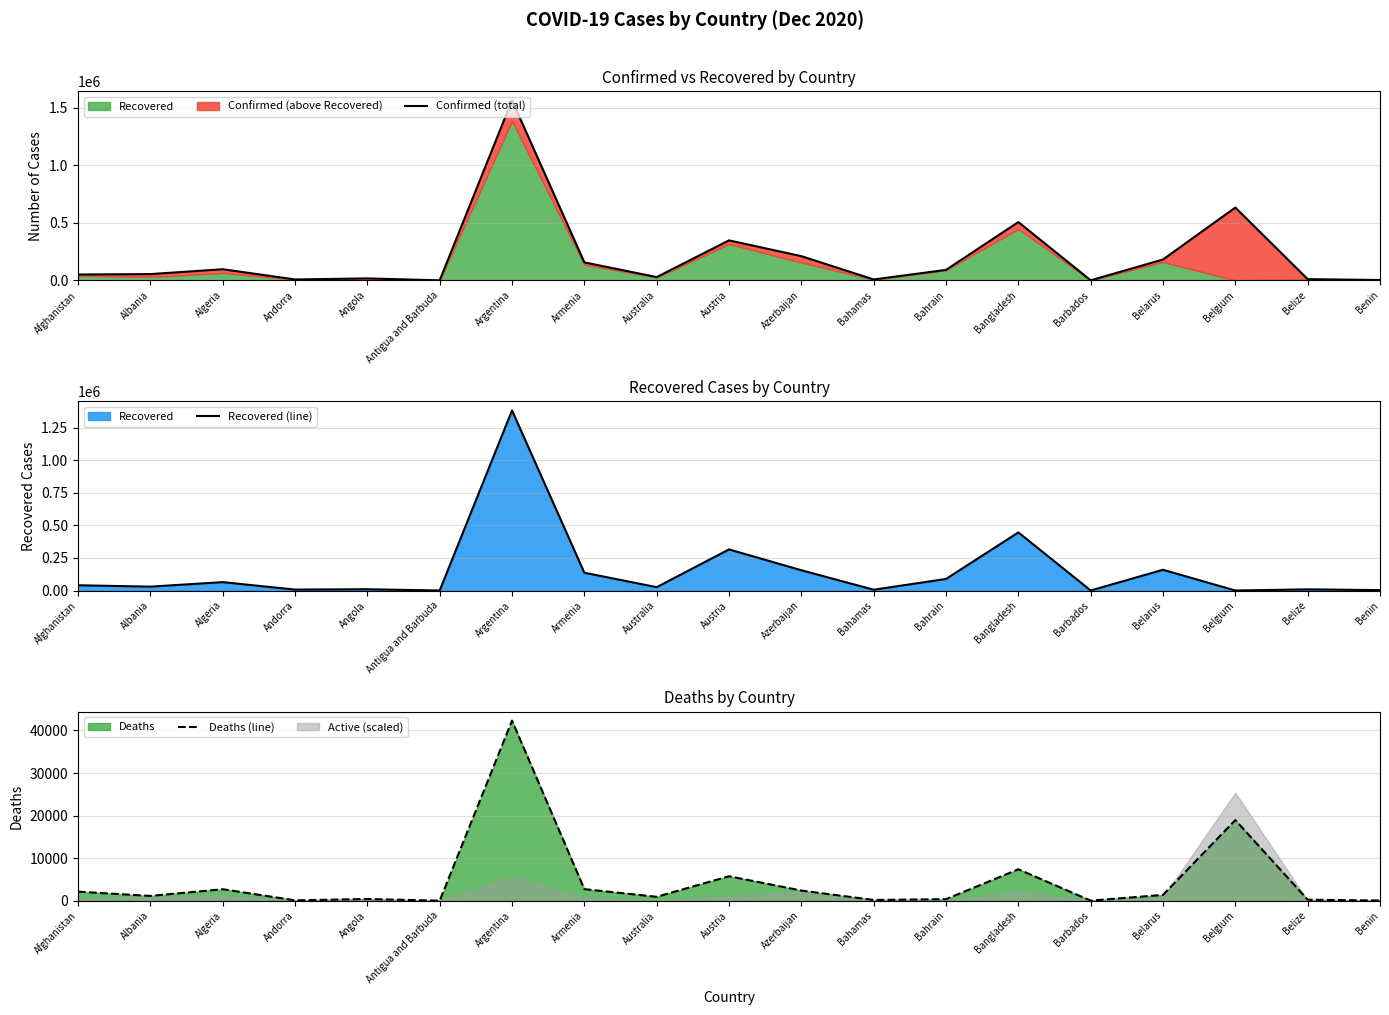

What is the difference between the second highest and second lowest values in the Deaths (line) series?

18932